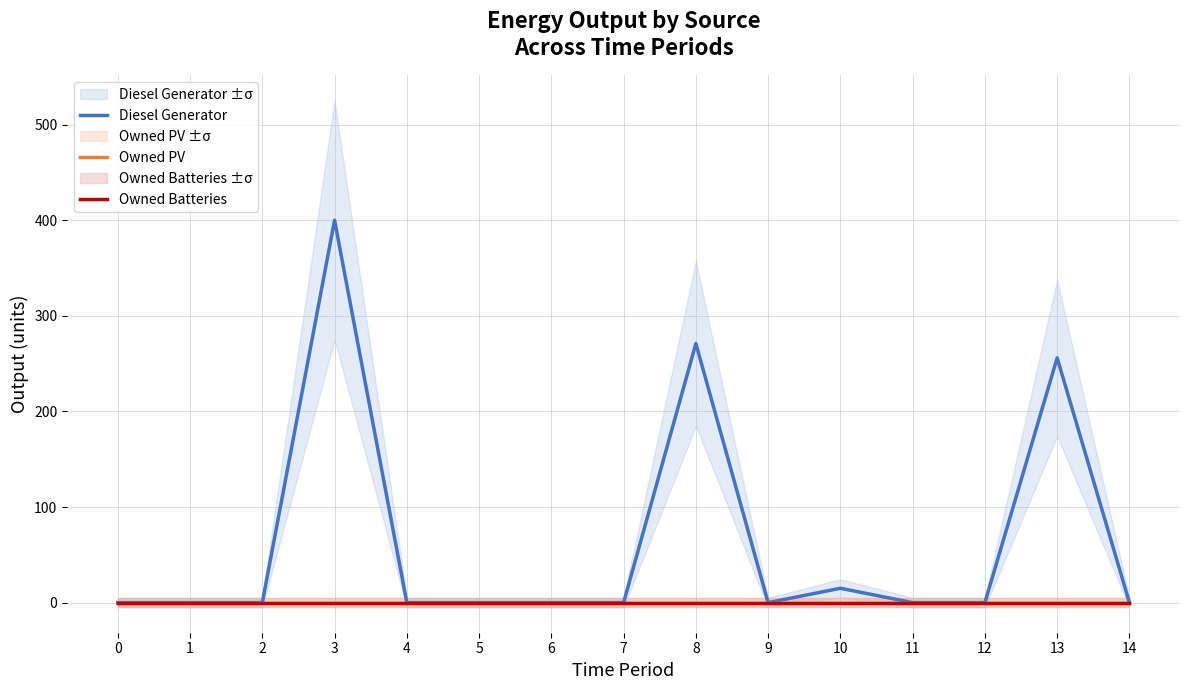

At which label does Diesel Generator reach its peak?

3